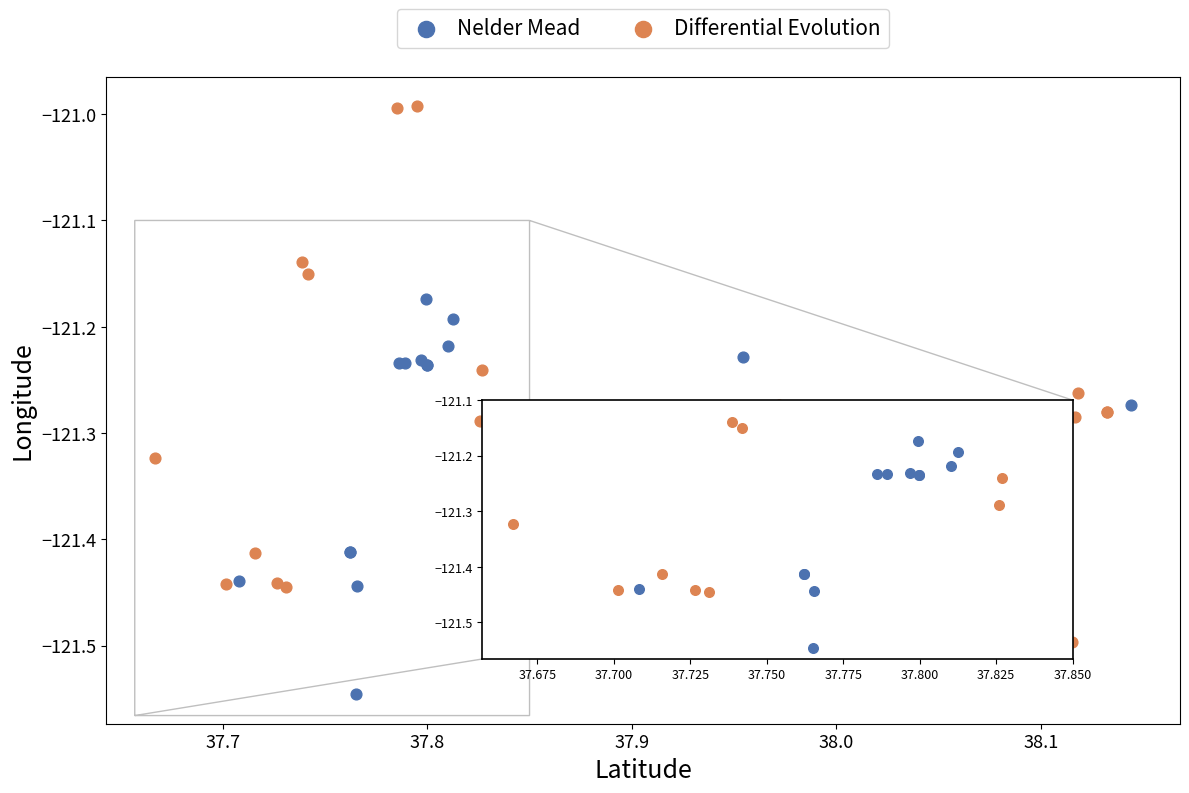

Which series reaches the minimum Y coordinate?

Nelder Mead